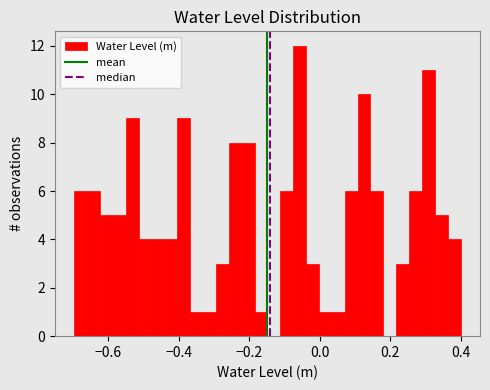

Read against the x-axis, roughly where is the centre of the tallest bar?

-0.06